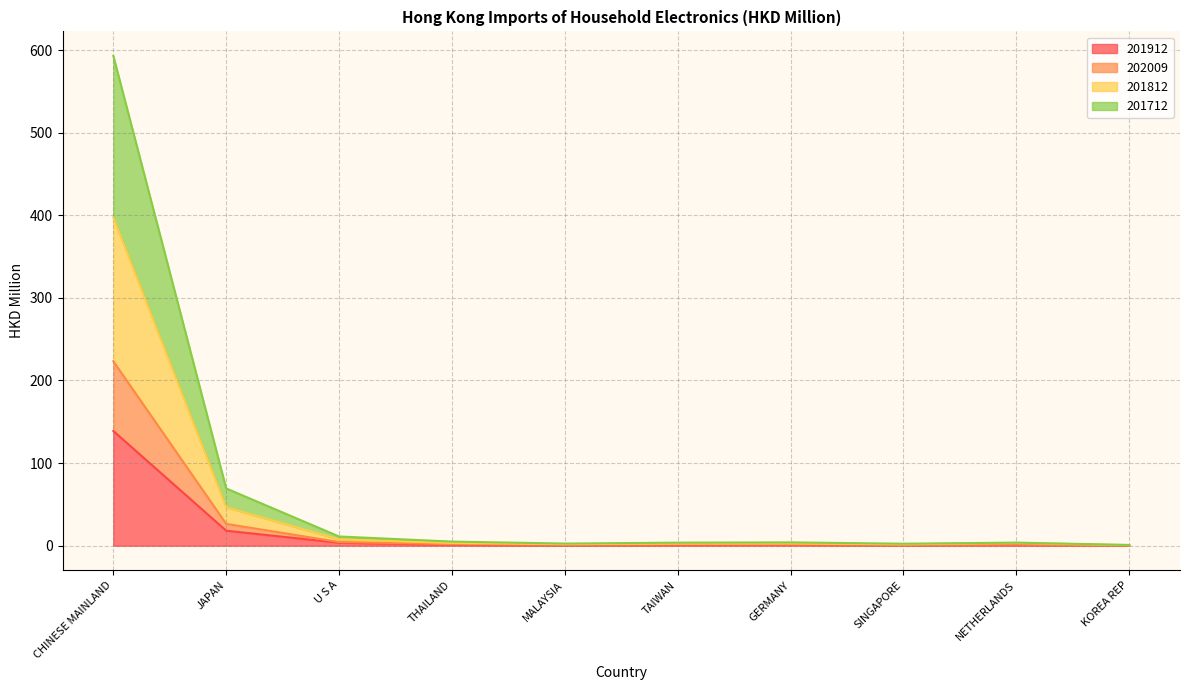

Count the number of data series in this chart.

4